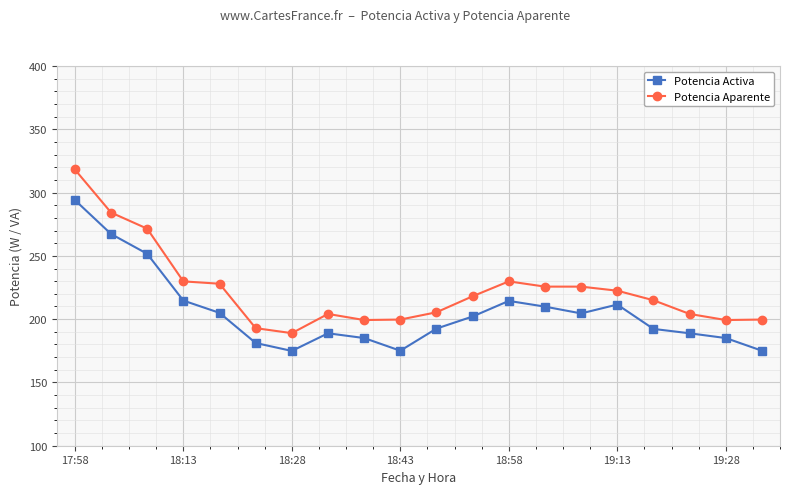

Which series has the largest total across all categories?

Potencia Aparente